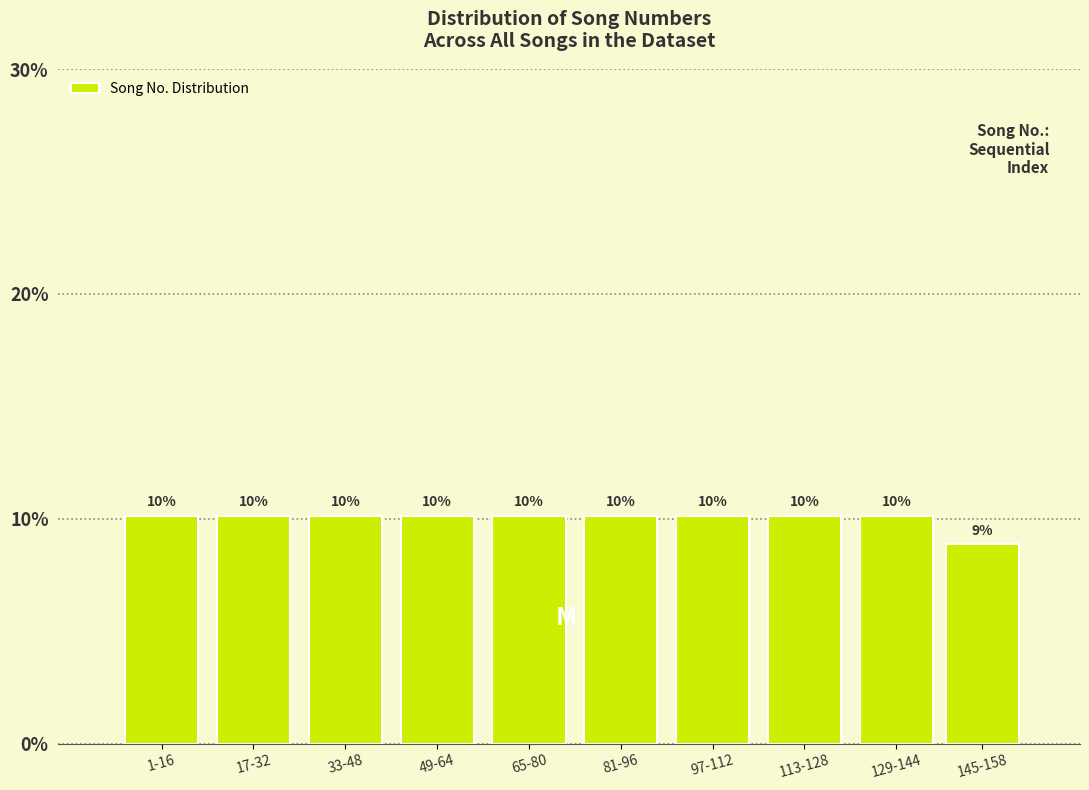

How many bars are there in total?

10